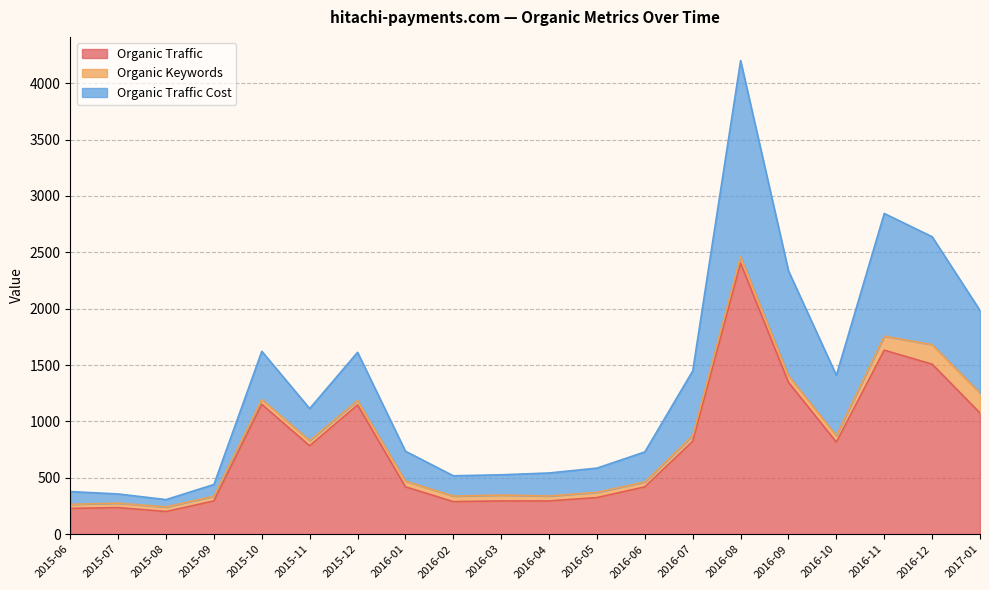

At which category is the sum across all series the highest?

2016-08